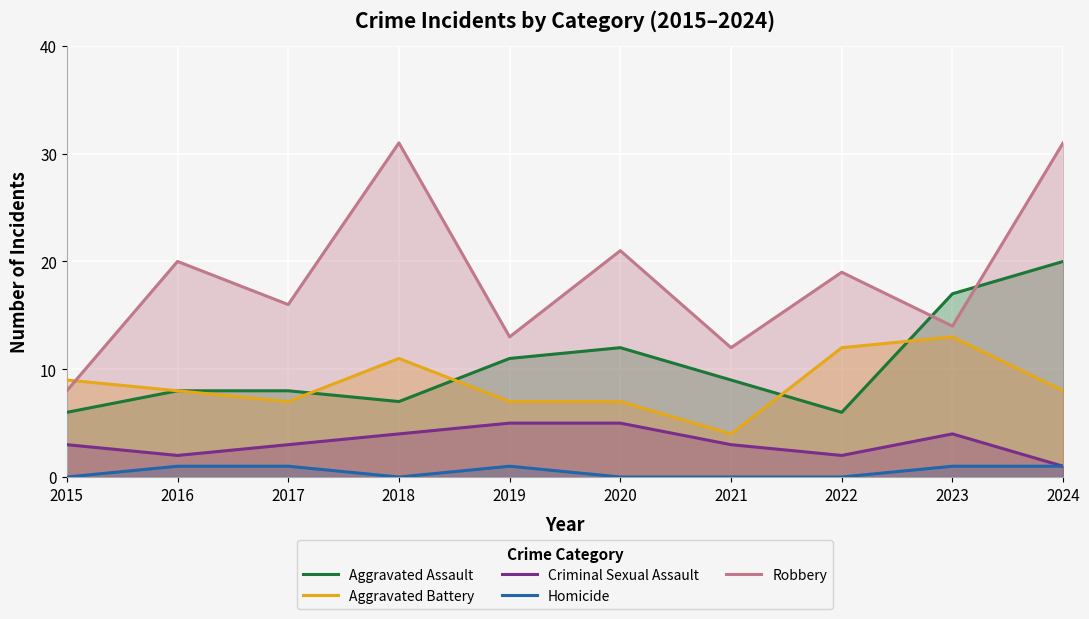

How many interior local peaks does the Aggravated Battery series have?

2